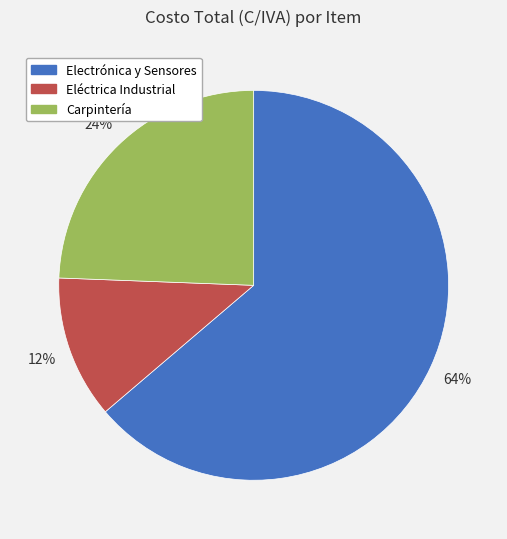

Is it true that Electrónica y Sensores is 64% of the pie?

True